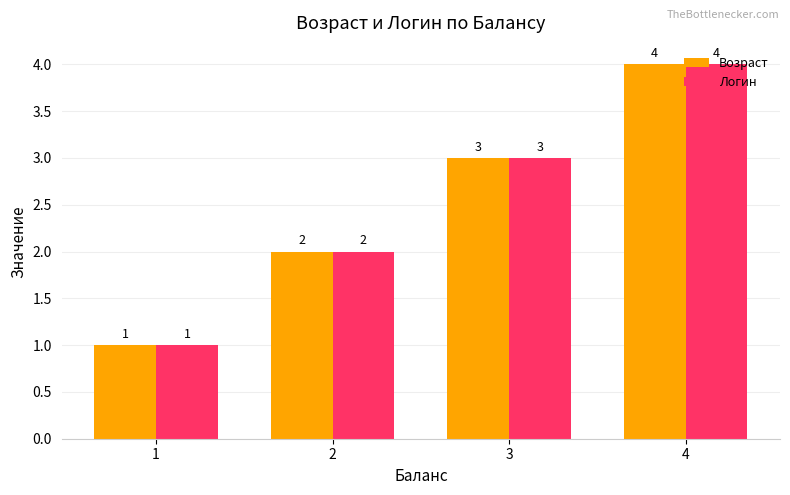

What is the highest value of the Возраст series?

4